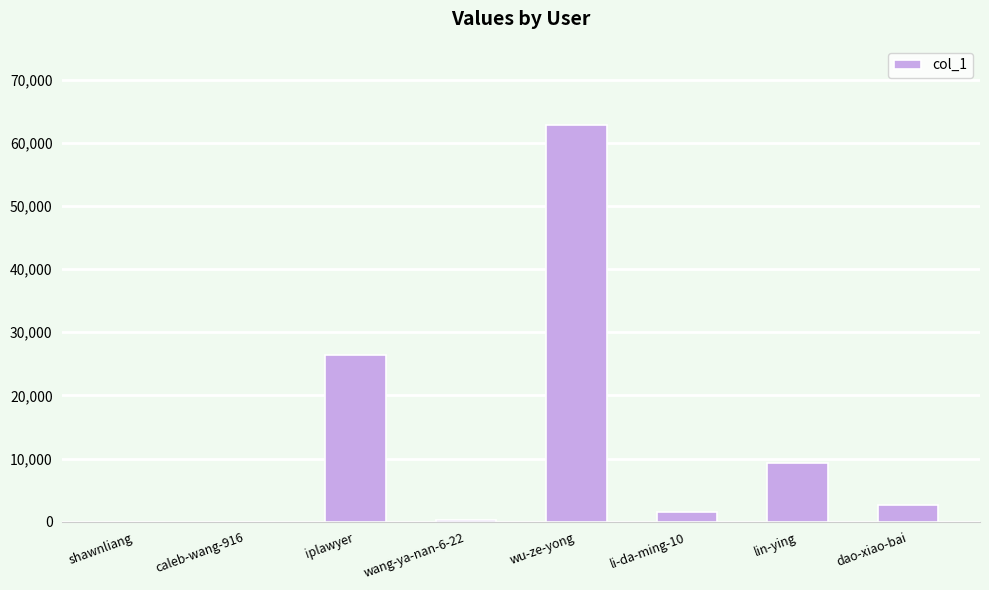

At which label is the value closest to 31395?

iplawyer